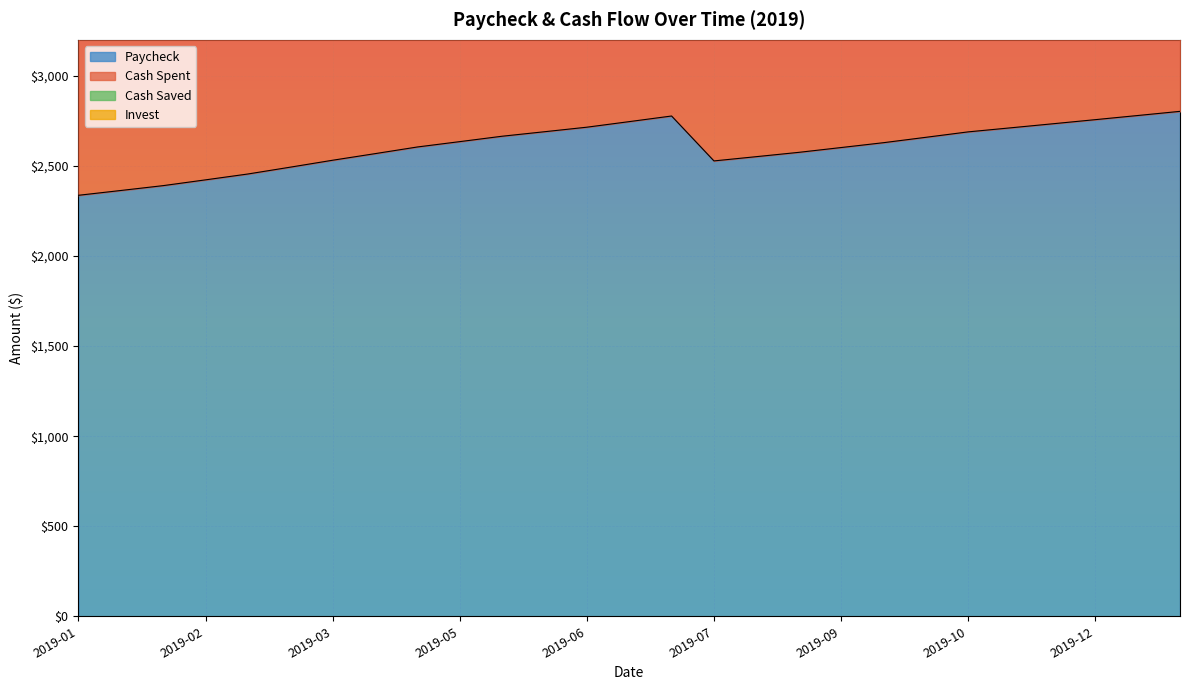

What is the lowest value of the Paycheck series?

2337.1